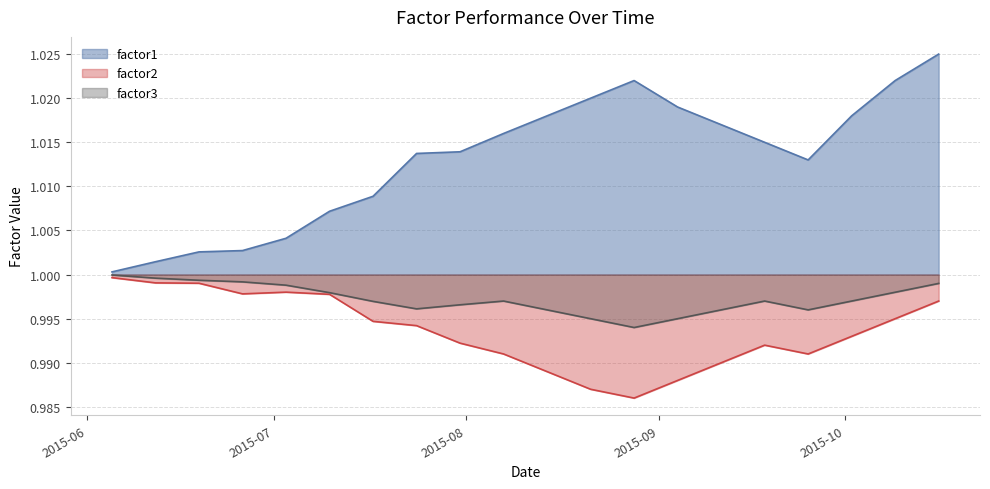

True or false: factor2 and factor3 cross at least once.

False